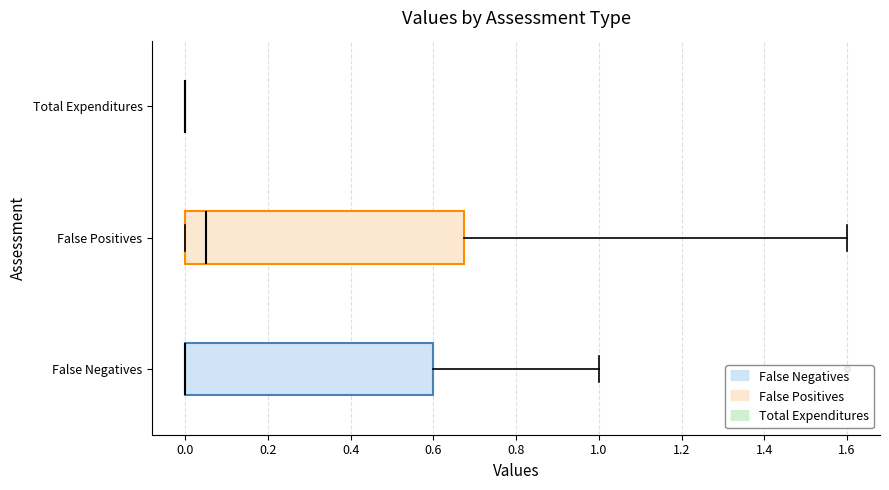

Reading bottom to top, read every box against the x-axis: the position of its median line, the range the box covers, and the ends of its whiskers. The values are not printed on the chart, so give them approximately, as read against the axis.

False Negatives: median 0.00 (drawn on the box's left edge), box 0.00 to 0.60, whiskers 0.00 to 1.00
False Positives: median 0.06, box 0.00 to 0.68, whiskers 0.00 to 1.60
Total Expenditures: box collapsed to a line at 0.00, whiskers 0.00 to 0.00